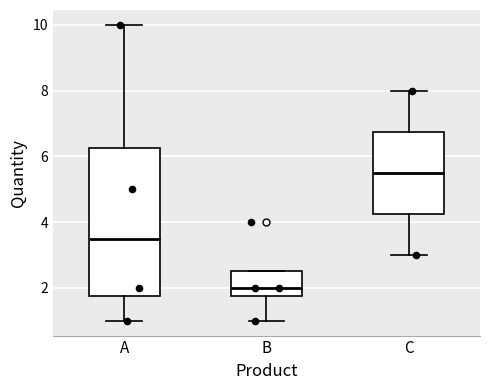

Reading left to right, read every box against the y-axis: the position of its median line, the range the box covers, and the ends of its whiskers. The values are not printed on the chart, so give them approximately, as read against the axis.

A: median 3.6, box 1.8 to 6.2, whiskers 1.0 to 10.0
B: median 2.0, box 1.8 to 2.6, whiskers 1.0 to 2.6
C: median 5.6, box 4.2 to 6.8, whiskers 3.0 to 8.0